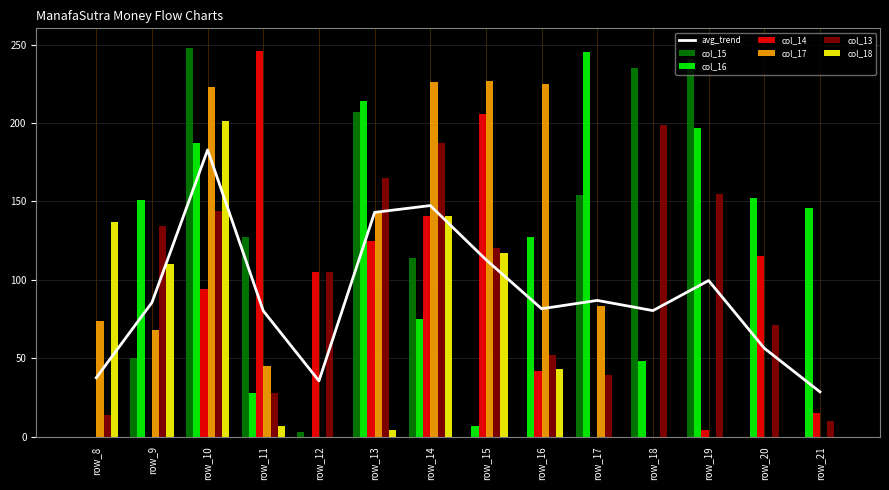

Is the value of col_18 at row_17 greater than the value of col_14 at row_19?

No